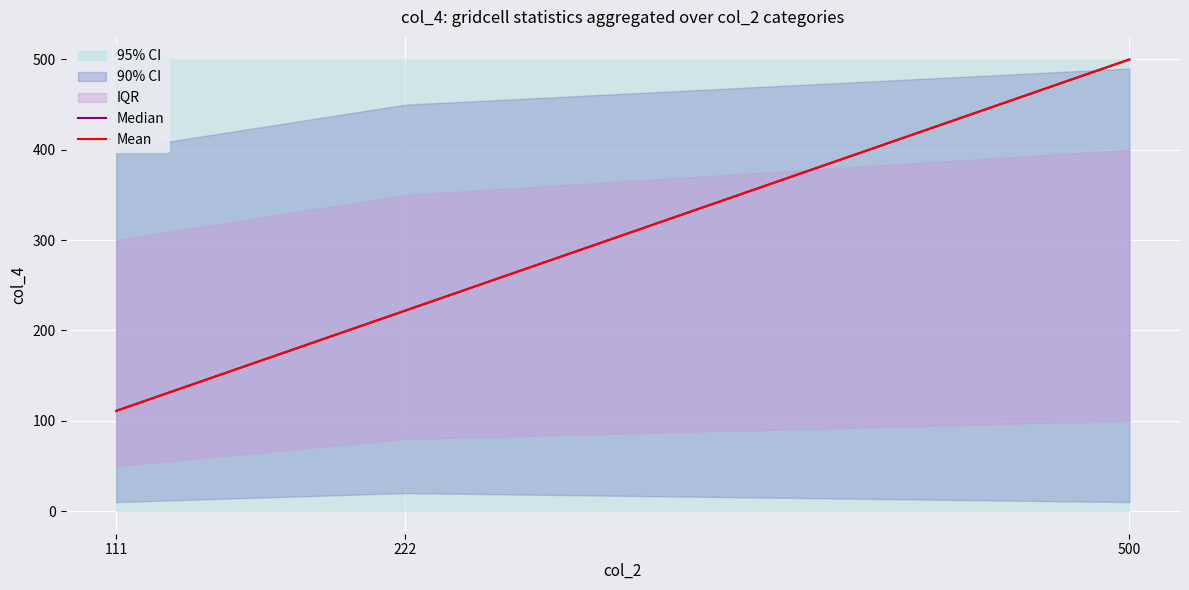

At which label does Mean first exceed 222?

500